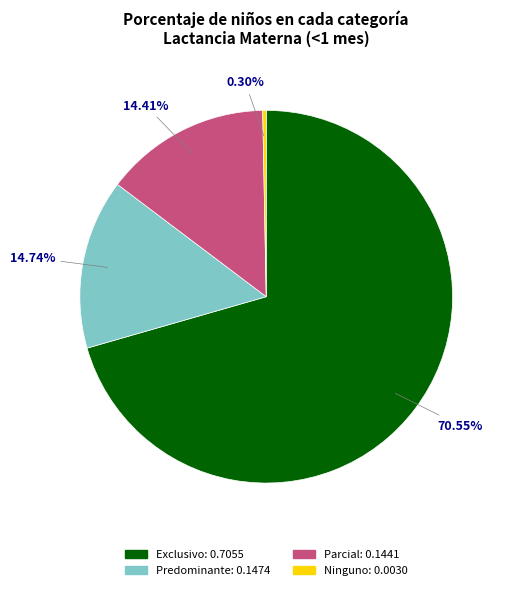

To the nearest percent, what is the combined percentage of Predominante and Ninguno?

15%